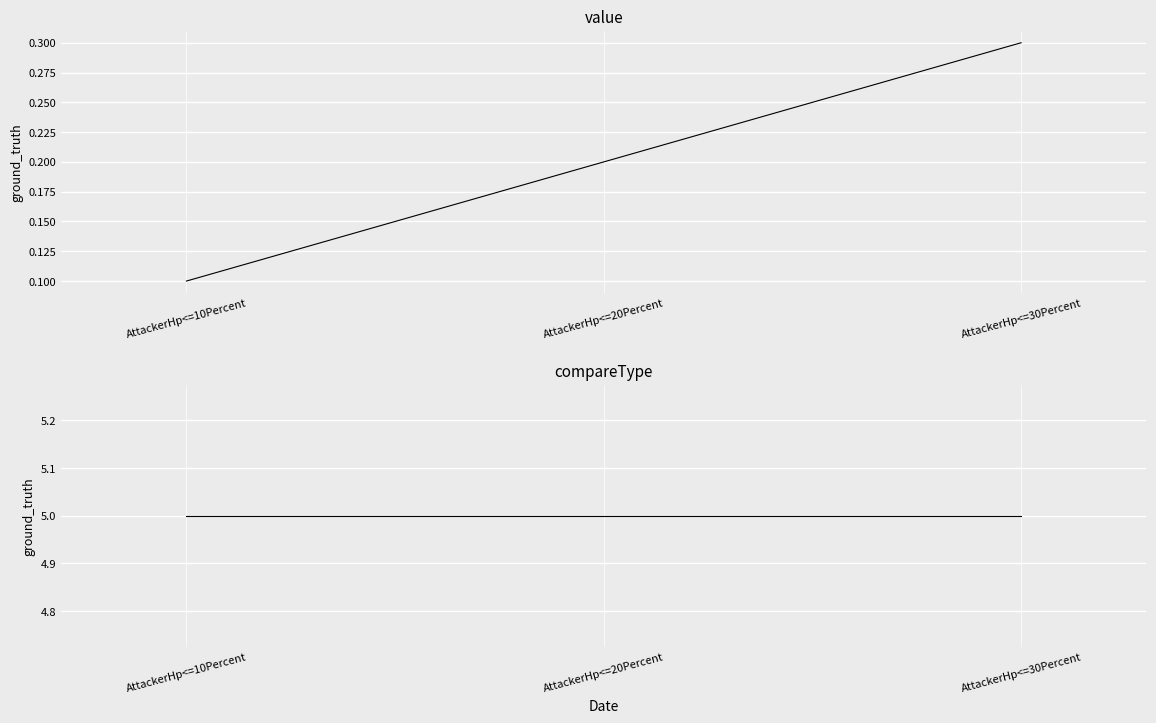

Which category has the highest value across all series?

AttackerHp<=10Percent